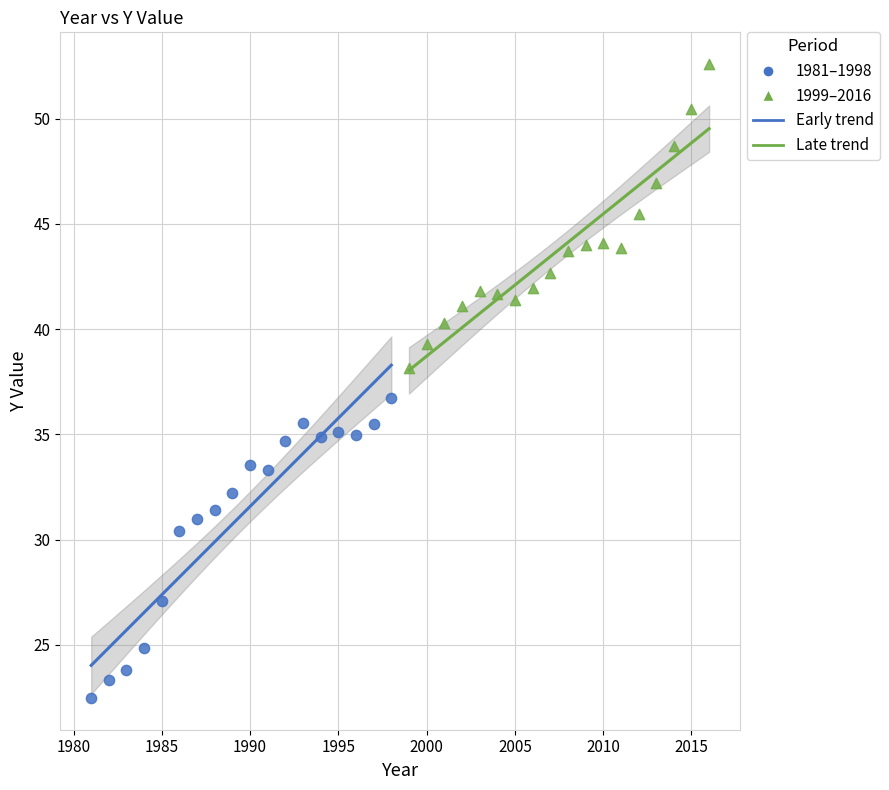

Which series reaches the maximum Y coordinate?

1999–2016